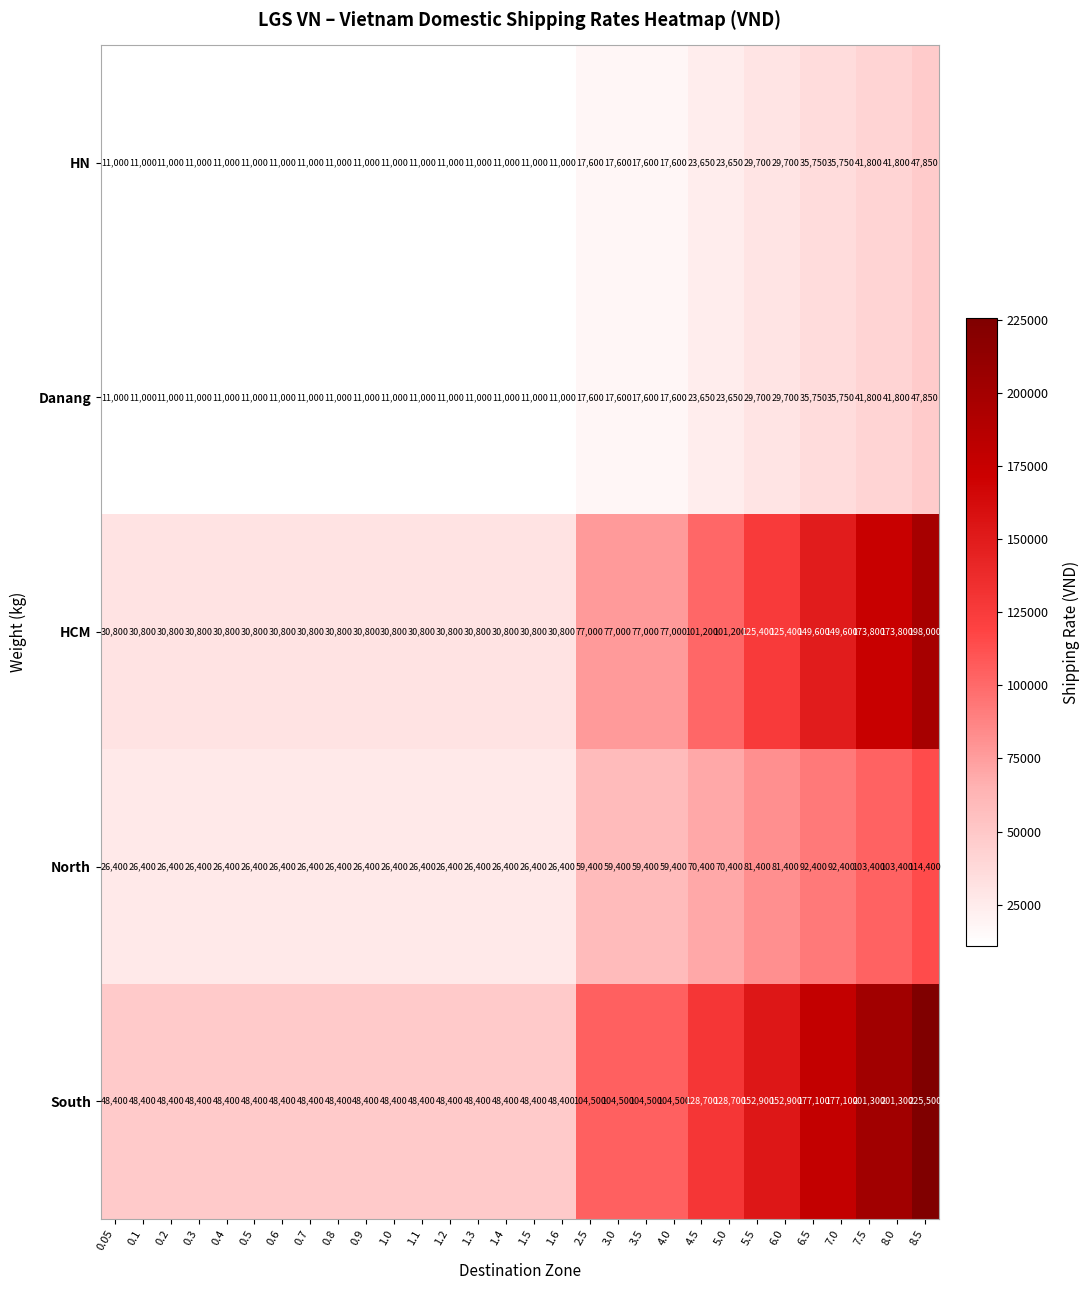

What is the sum of the Danang values at 0.05 and 1.5?

22000